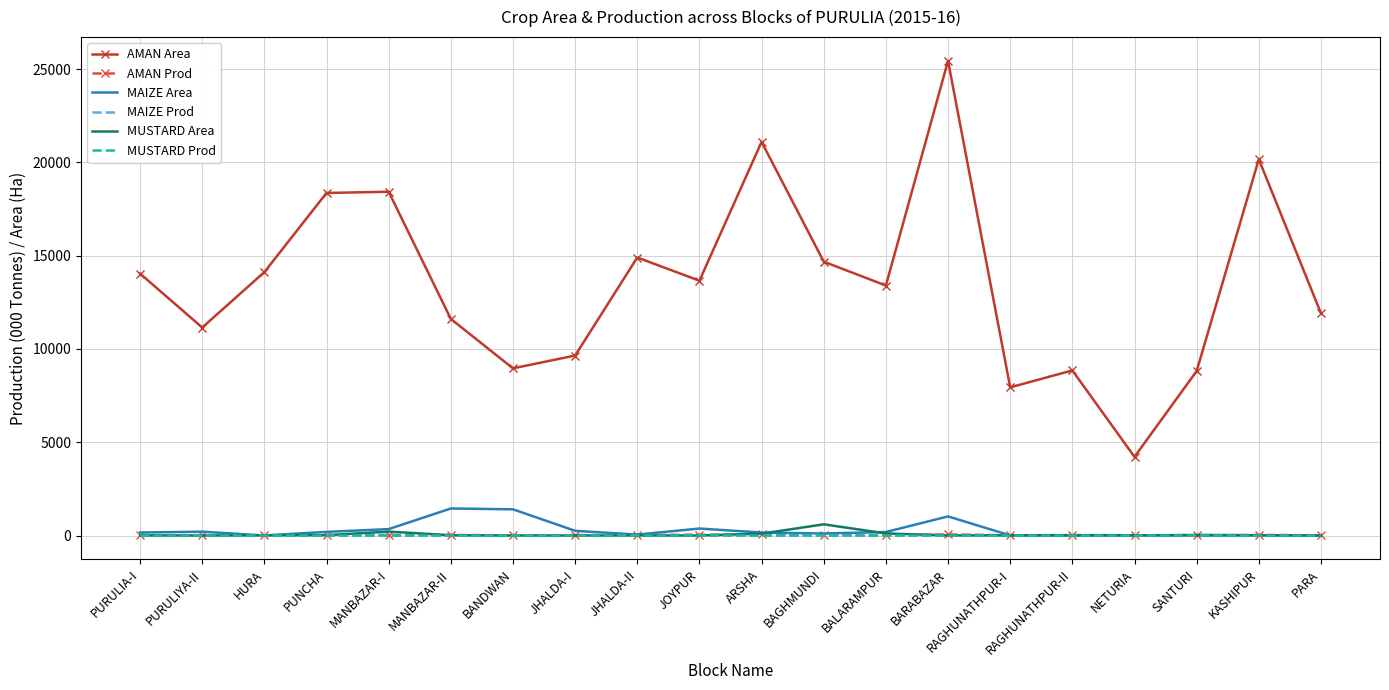

At which category is the sum across all series the highest?

BARABAZAR